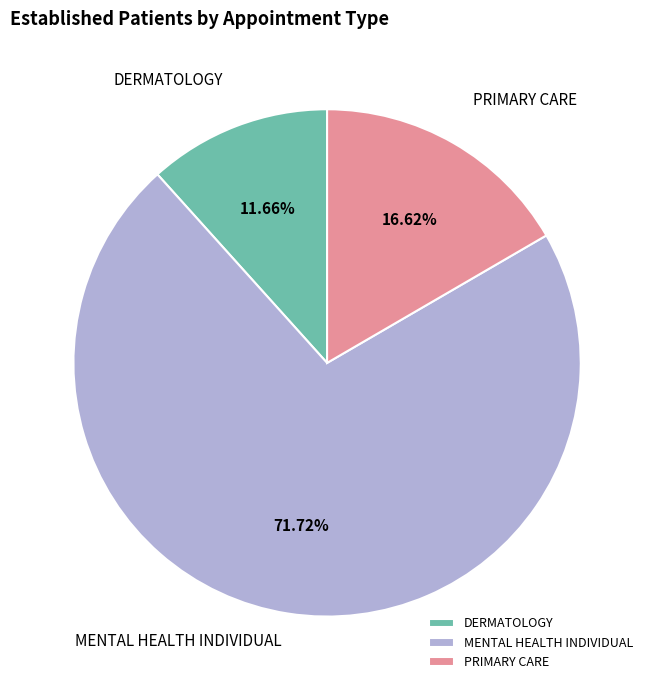

How many slices are in this pie chart?

3